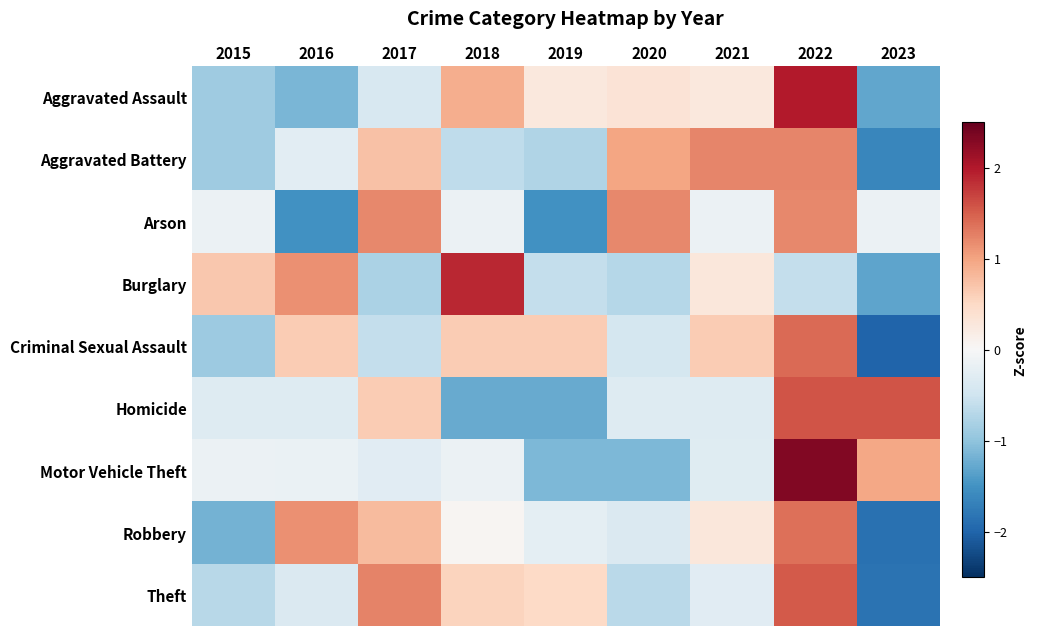

Reading left to right, transcribe all the data shown in this chart.

Aggravated Assault: 2015=-0.9	2016=-1.1	2017=-0.4	2018=0.9	2019=0.3	2020=0.3	2021=0.3	2022=2.0	2023=-1.3
Aggravated Battery: 2015=-0.9	2016=-0.3	2017=0.7	2018=-0.6	2019=-0.8	2020=1.0	2021=1.2	2022=1.2	2023=-1.6
Arson: 2015=-0.2	2016=-1.5	2017=1.2	2018=-0.2	2019=-1.5	2020=1.2	2021=-0.2	2022=1.2	2023=-0.2
Burglary: 2015=0.7	2016=1.2	2017=-0.8	2018=1.9	2019=-0.6	2020=-0.7	2021=0.3	2022=-0.6	2023=-1.3
Criminal Sexual Assault: 2015=-0.9	2016=0.6	2017=-0.6	2018=0.6	2019=0.6	2020=-0.4	2021=0.6	2022=1.4	2023=-2.0
Homicide: 2015=-0.3	2016=-0.3	2017=0.6	2018=-1.3	2019=-1.3	2020=-0.3	2021=-0.3	2022=1.6	2023=1.6
Motor Vehicle Theft: 2015=-0.1	2016=-0.2	2017=-0.3	2018=-0.1	2019=-1.1	2020=-1.1	2021=-0.3	2022=2.3	2023=1.0
Robbery: 2015=-1.2	2016=1.1	2017=0.8	2018=0.0	2019=-0.2	2020=-0.4	2021=0.3	2022=1.4	2023=-1.9
Theft: 2015=-0.7	2016=-0.4	2017=1.2	2018=0.6	2019=0.5	2020=-0.7	2021=-0.3	2022=1.5	2023=-1.8